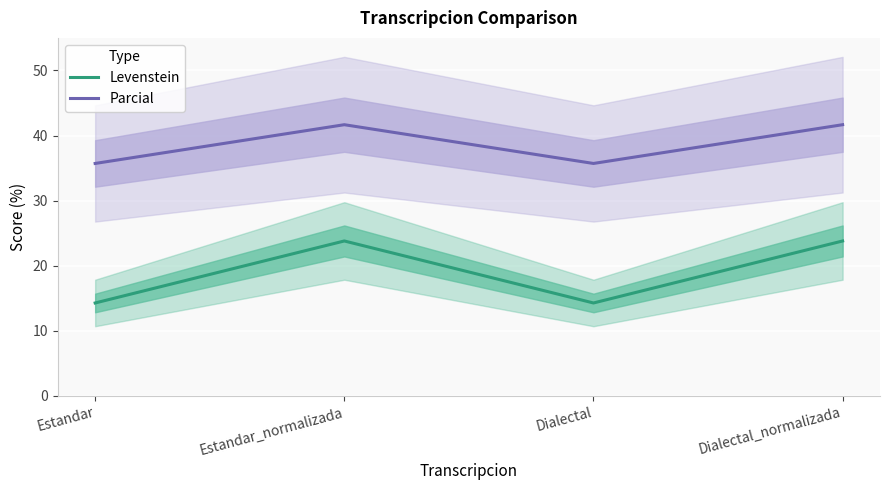

List the labels in order of Parcial value, smallest first.

Estandar, Dialectal, Estandar_normalizada, Dialectal_normalizada